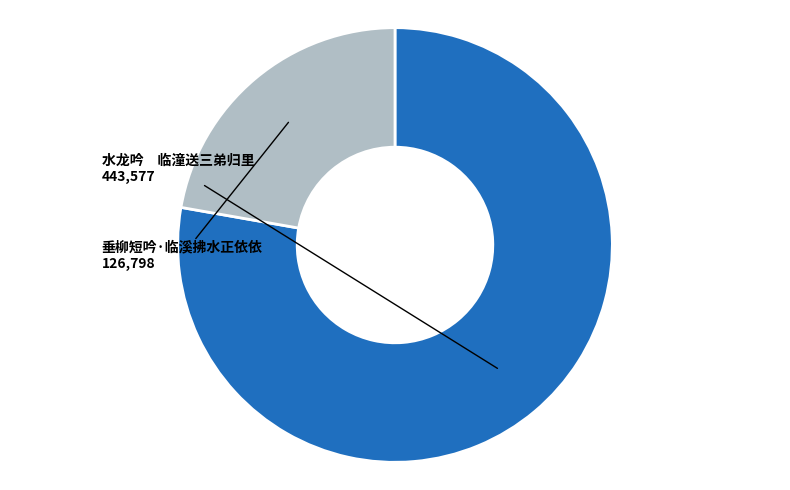

How many segments does this pie chart have?

2